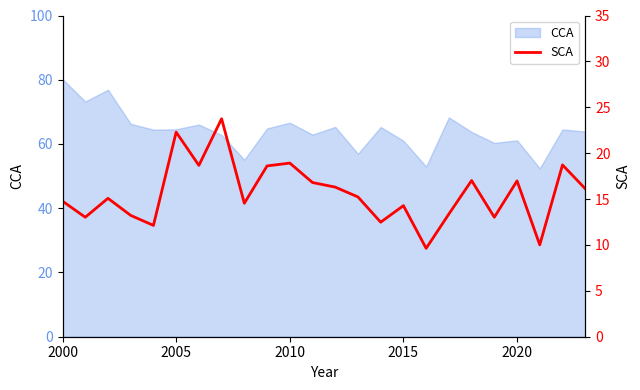

Is it true that CCA equals 64.6 at 2005?

True